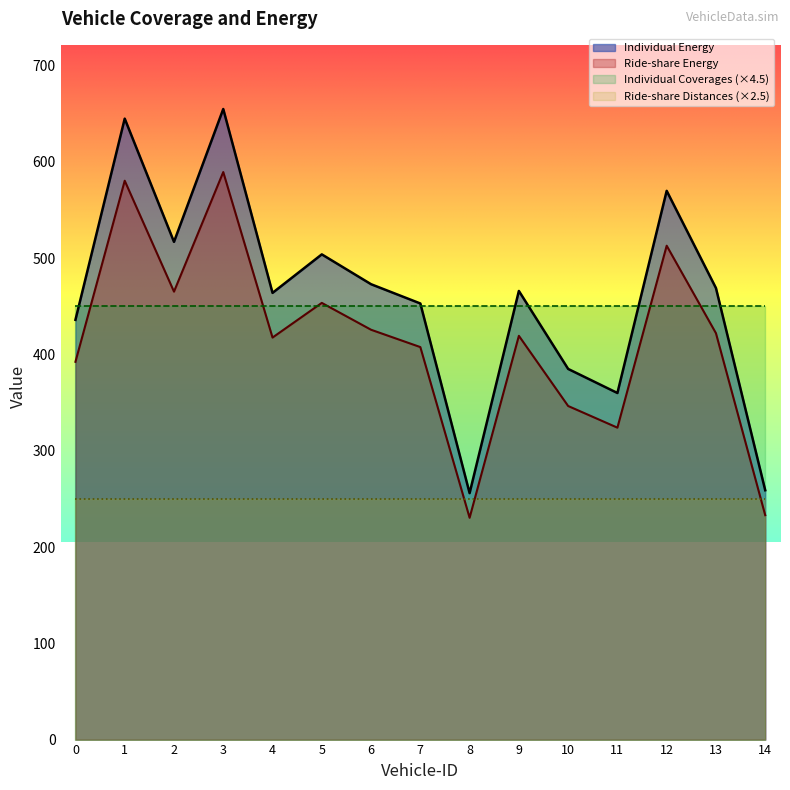

How many data points in Individual Energy are less than 466?

7